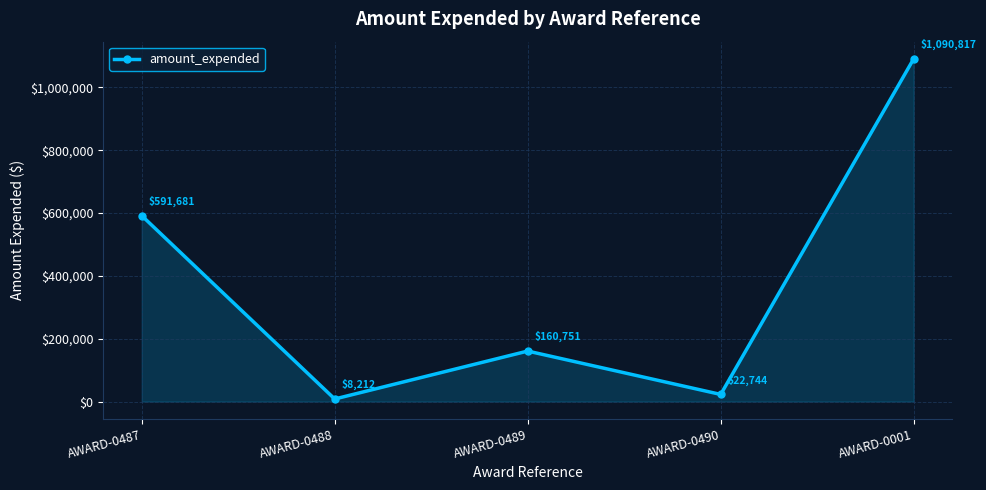

What position from the right is AWARD-0001?

1